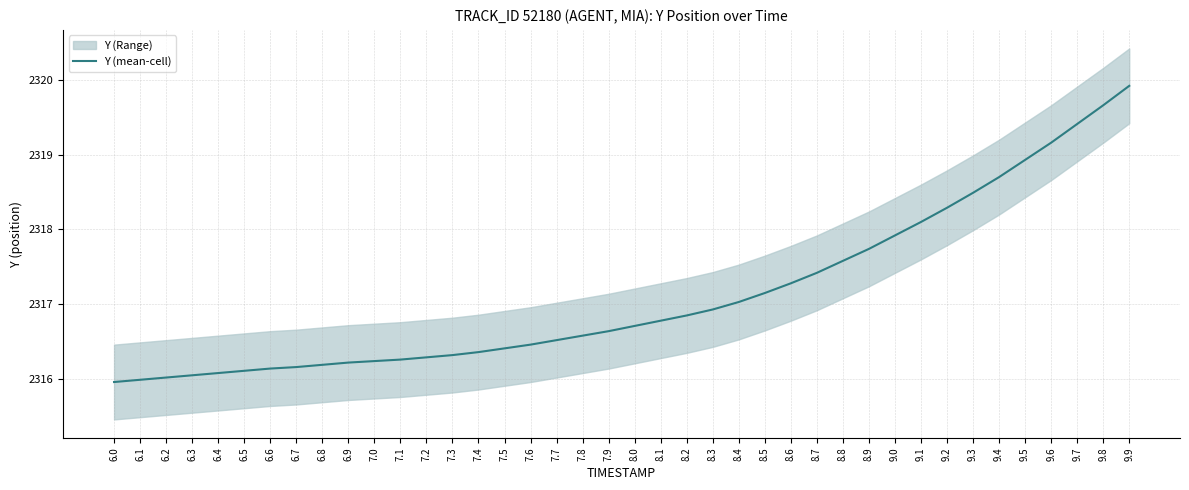

Rank the categories by value from highest to lowest.

9.9, 9.8, 9.7, 9.6, 9.5, 9.4, 9.3, 9.2, 9.1, 9.0, 8.9, 8.8, 8.7, 8.6, 8.5, 8.4, 8.3, 8.2, 8.1, 8.0, 7.9, 7.8, 7.7, 7.6, 7.5, 7.4, 7.3, 7.2, 7.1, 7.0, 6.9, 6.8, 6.7, 6.6, 6.5, 6.4, 6.3, 6.2, 6.1, 6.0